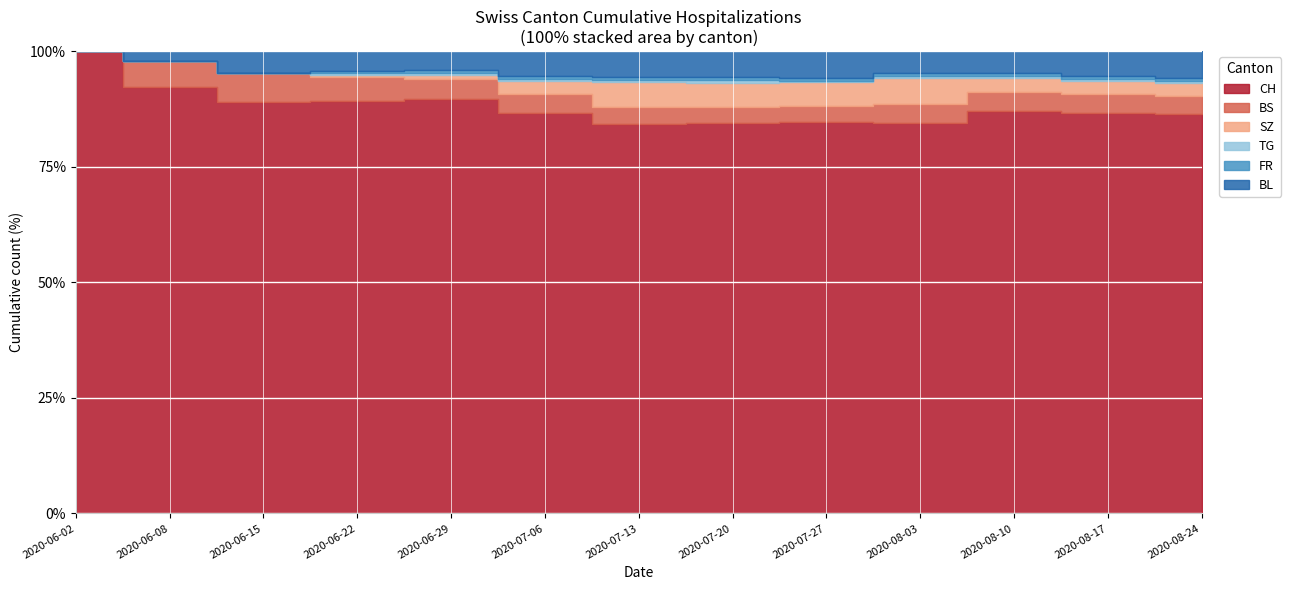

What are all the series names shown in the legend?

CH, BS, SZ, TG, FR, BL